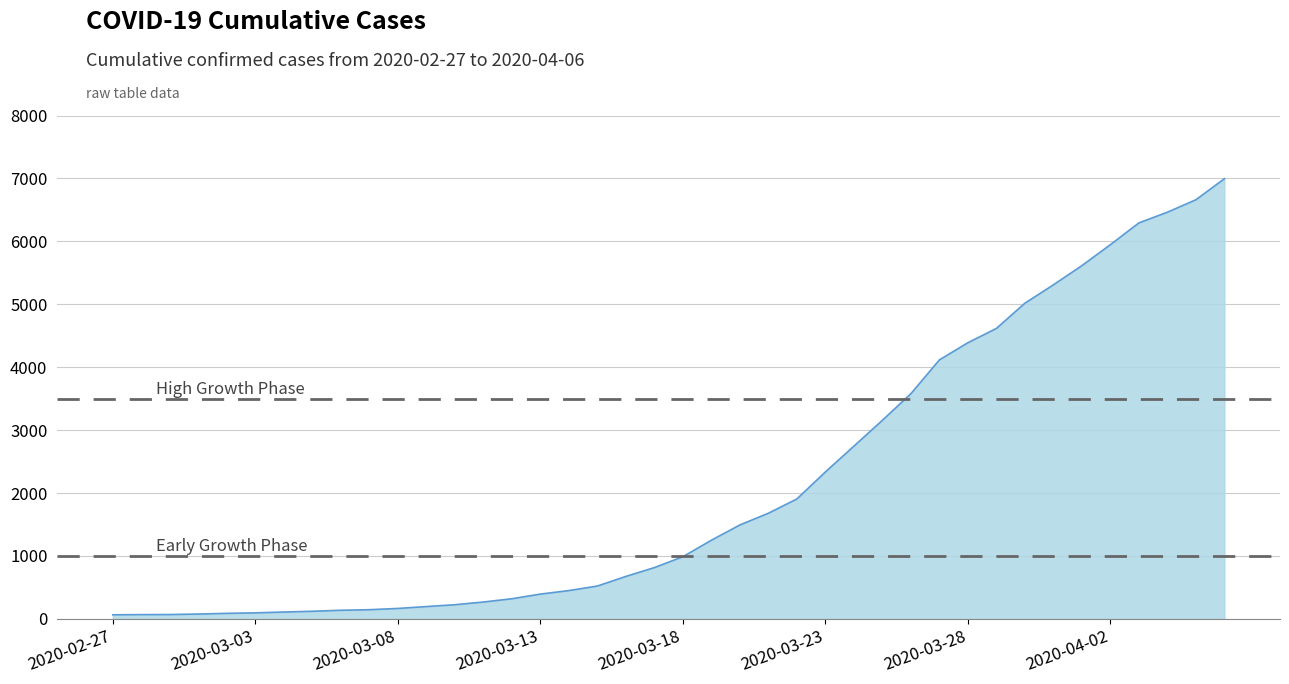

Does the chart have visible grid lines?

Yes